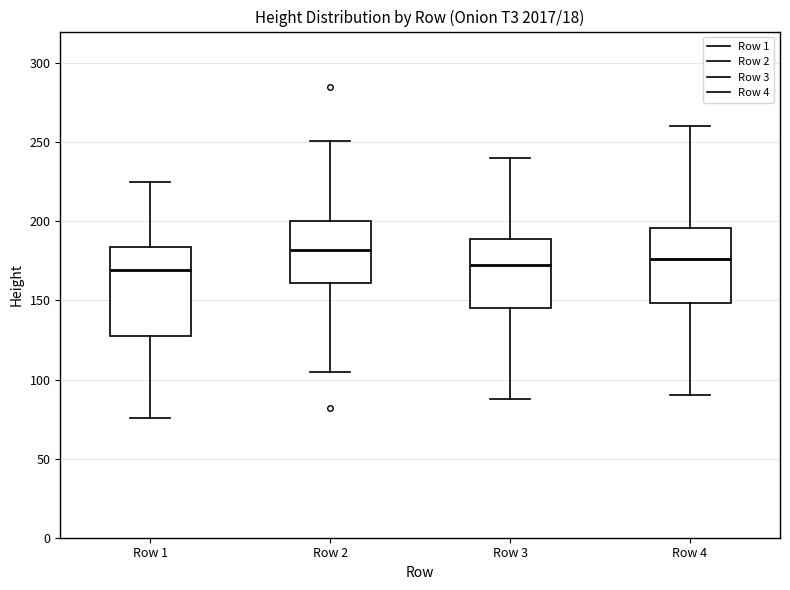

Comparing the boxes themselves (not the whiskers), which one is the tallest?

Row 1